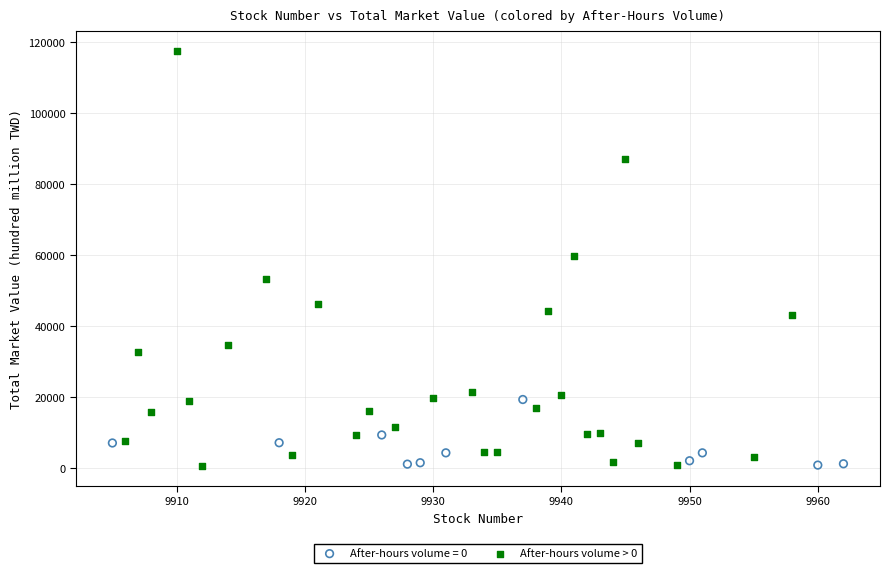

Which series reaches the maximum Y coordinate?

After-hours volume > 0